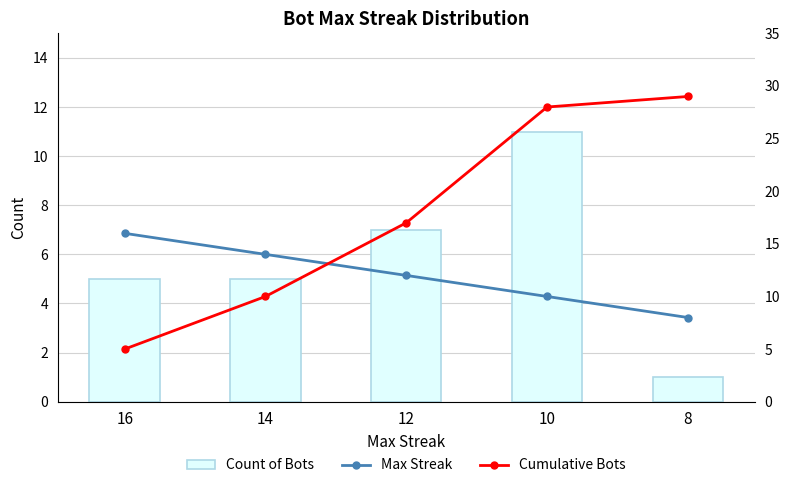

Reading left to right, what are all the values shown in this chart?

Count of Bots: 16=5	14=5	12=7	10=11	8=1
Max Streak: 16=16	14=14	12=12	10=10	8=8
Cumulative Bots: 16=5	14=10	12=17	10=28	8=29